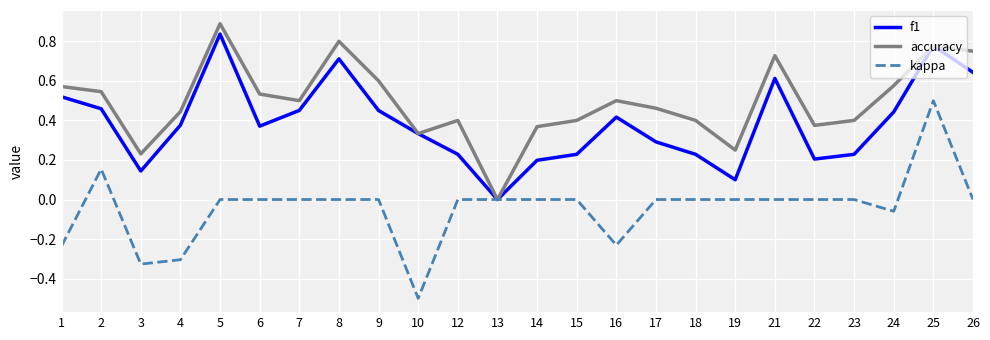

The f1 series shows 0.4 at 17. True or false?

False